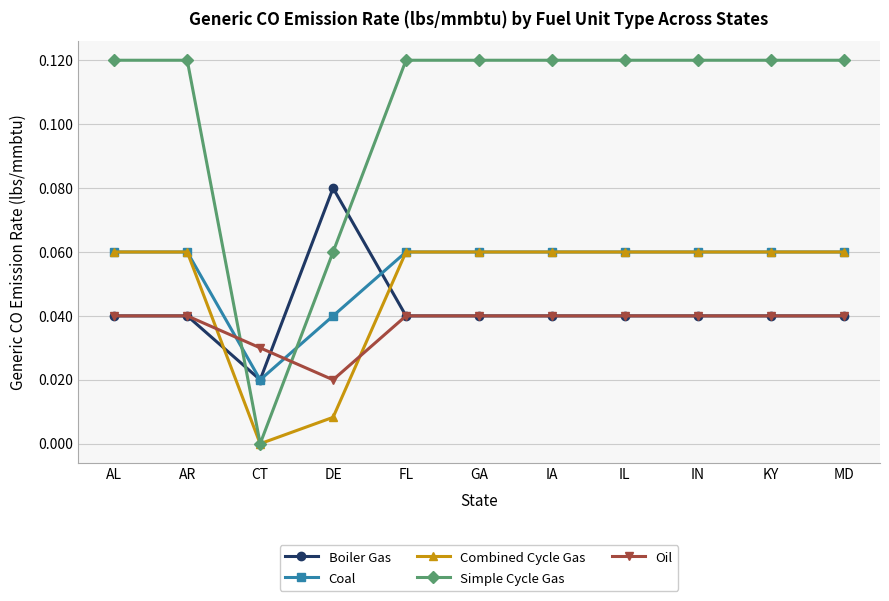

What is the label of the 9th point from the right?

CT